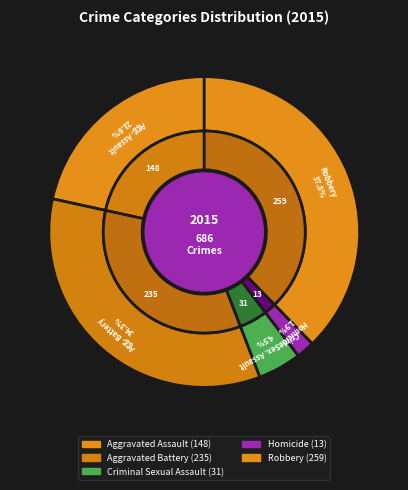

Count the number of slices in the pie.

5